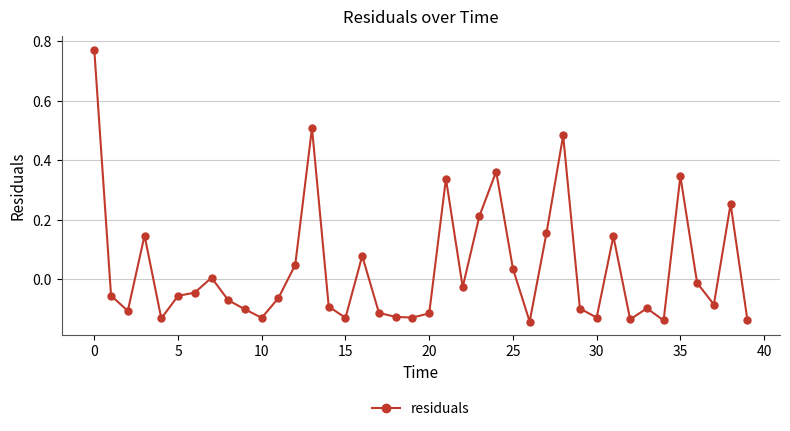

What is the difference between the maximum and minimum values?

0.9